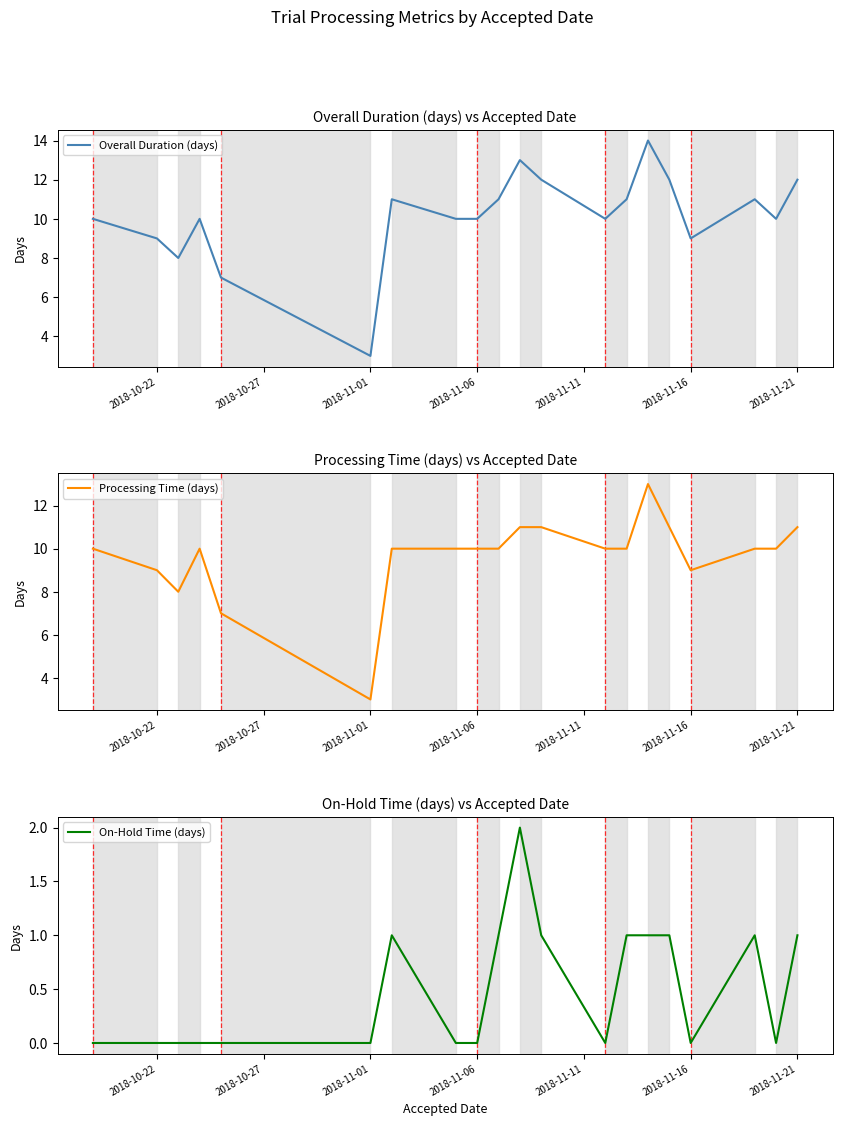

Is it true that Overall Duration (days) equals 12 at 2018-11-21?

True